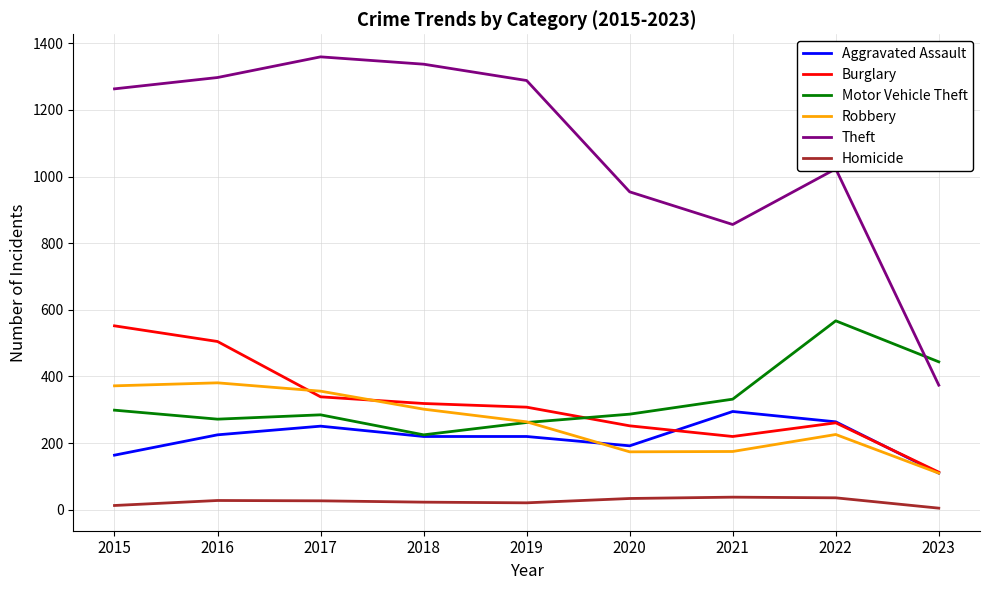

True or false: Aggravated Assault has a value of 346 at 2018.

False